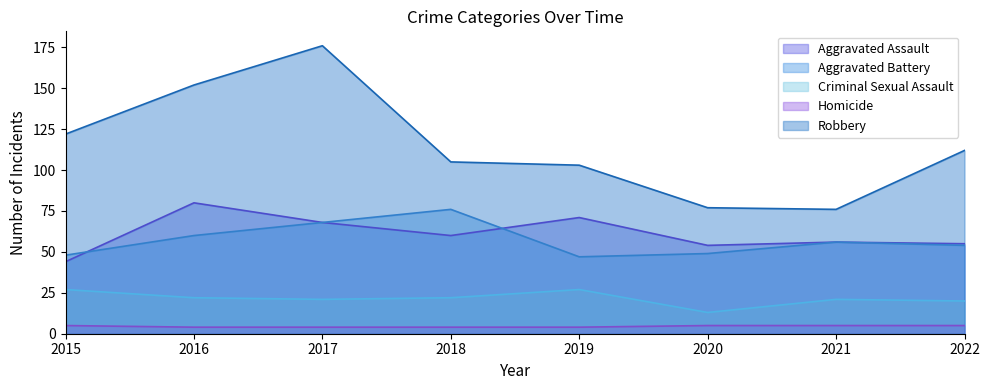

List the labels in order of Aggravated Battery value, smallest first.

2019, 2015, 2020, 2022, 2021, 2016, 2017, 2018